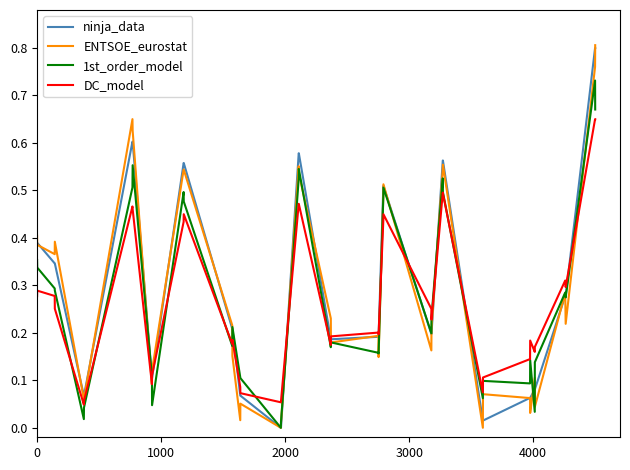

Reading left to right, transcribe all the data shown in this chart.

ninja_data: 0.4	0.4	0.3	0.3	0.1	0.1	0.6	0.6	0.1	0.1	0.6	0.6	0.2	0.2	0.1	0.1	0.0	0.0	0.6	0.6	0.2	0.2	0.2	0.2	0.5	0.5	0.2	0.2	0.6	0.6	0.0	0.0	0.1	0.1	0.1	0.1	0.3	0.3	0.8	0.8
ENTSOE_eurostat: 0.4	0.4	0.4	0.4	0.1	0.1	0.7	0.6	0.1	0.1	0.5	0.5	0.2	0.2	0.0	0.1	0.0	0.0	0.6	0.5	0.2	0.2	0.2	0.1	0.5	0.5	0.2	0.2	0.5	0.6	0.0	0.1	0.1	0.0	0.1	0.0	0.3	0.2	0.8	0.8
1st_order_model: 0.4	0.3	0.3	0.3	0.0	0.0	0.5	0.6	0.1	0.0	0.5	0.5	0.2	0.2	0.1	0.1	0.0	0.0	0.5	0.5	0.2	0.2	0.2	0.2	0.5	0.5	0.2	0.2	0.5	0.5	0.1	0.1	0.1	0.1	0.0	0.1	0.3	0.3	0.7	0.7
DC_model: 0.3	0.3	0.3	0.3	0.0	0.1	0.5	0.5	0.1	0.1	0.4	0.4	0.2	0.2	0.1	0.1	0.1	0.1	0.5	0.5	0.2	0.2	0.2	0.2	0.4	0.4	0.3	0.2	0.5	0.5	0.1	0.1	0.1	0.2	0.2	0.2	0.3	0.3	0.7	0.7